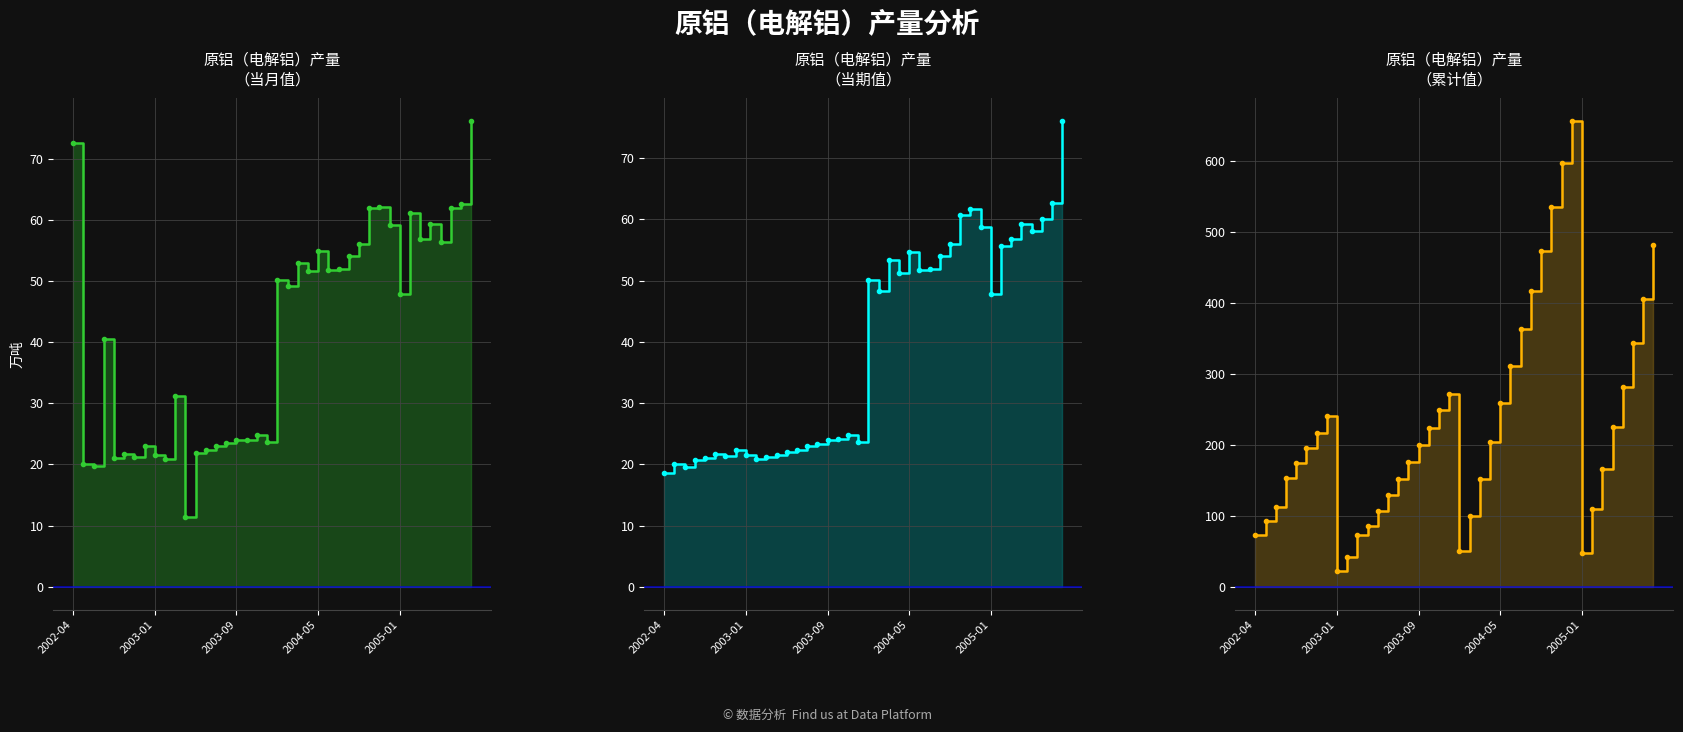

How many data points in 原铝（电解铝）产量 are above 49?

20